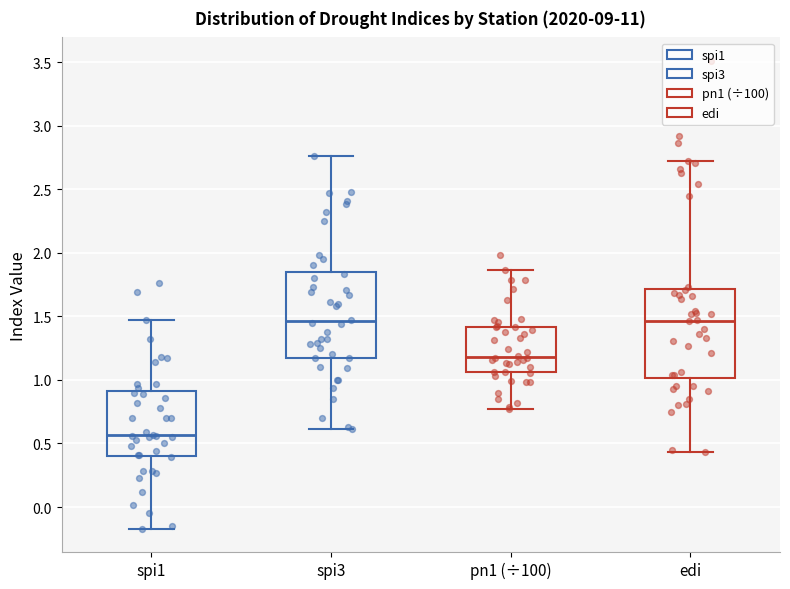

Where is the upper edge of the box for spi3 on the y-axis? The values are not printed on the chart, so give them approximately, as read against the axis.

1.85